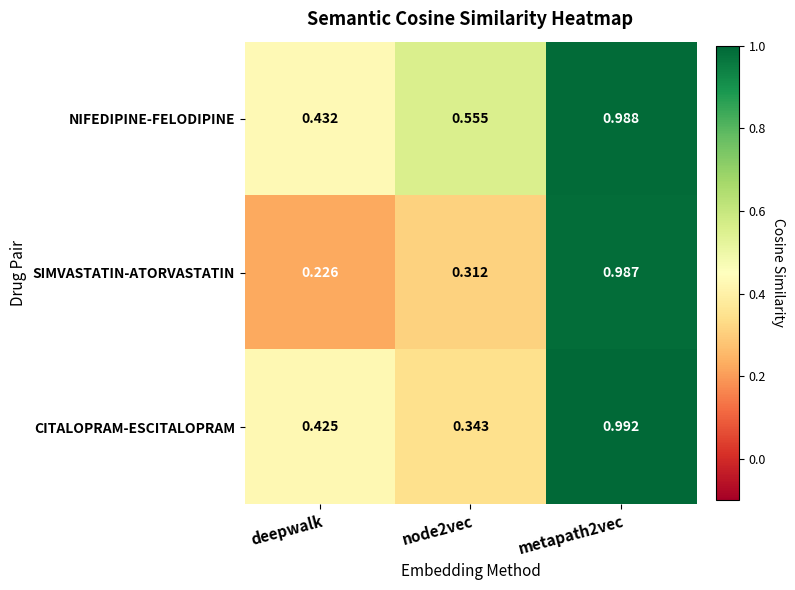

Which category has the lowest value in the NIFEDIPINE-FELODIPINE series?

deepwalk